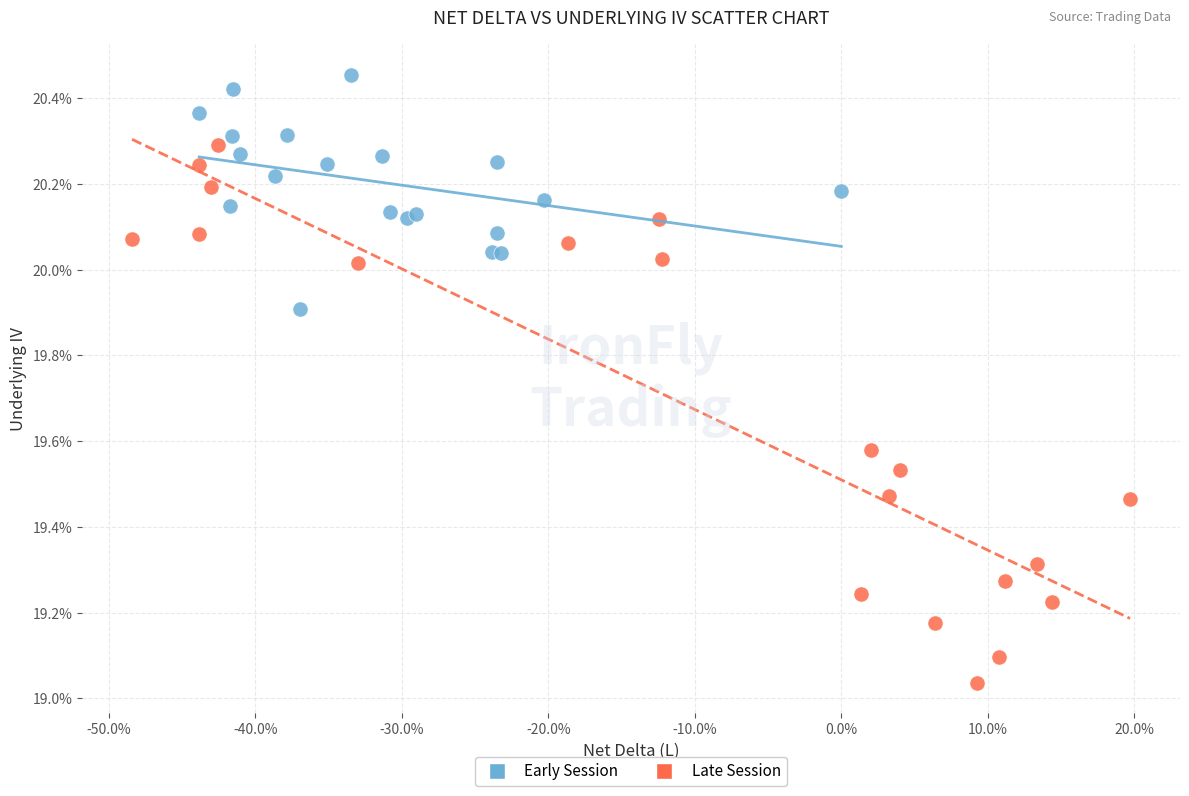

Which series contains the highest Y value?

Early Session